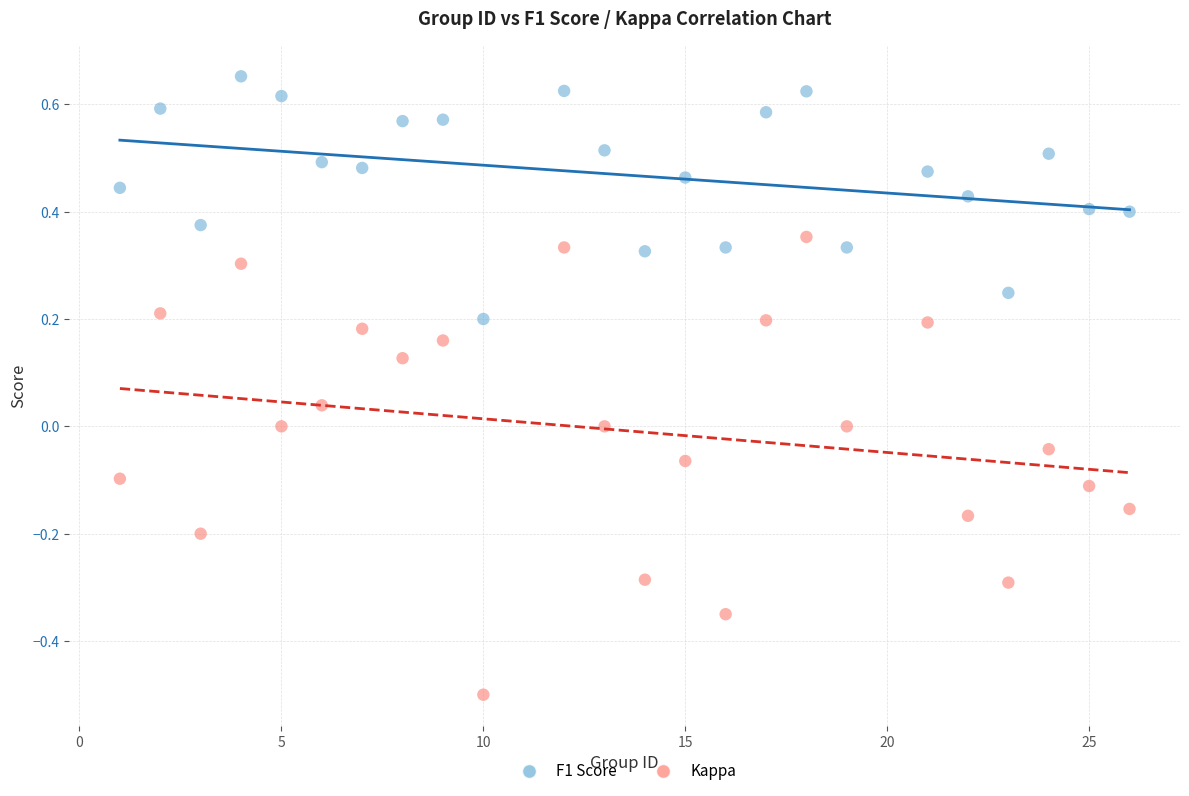

Which series reaches the maximum Y coordinate?

F1 Score